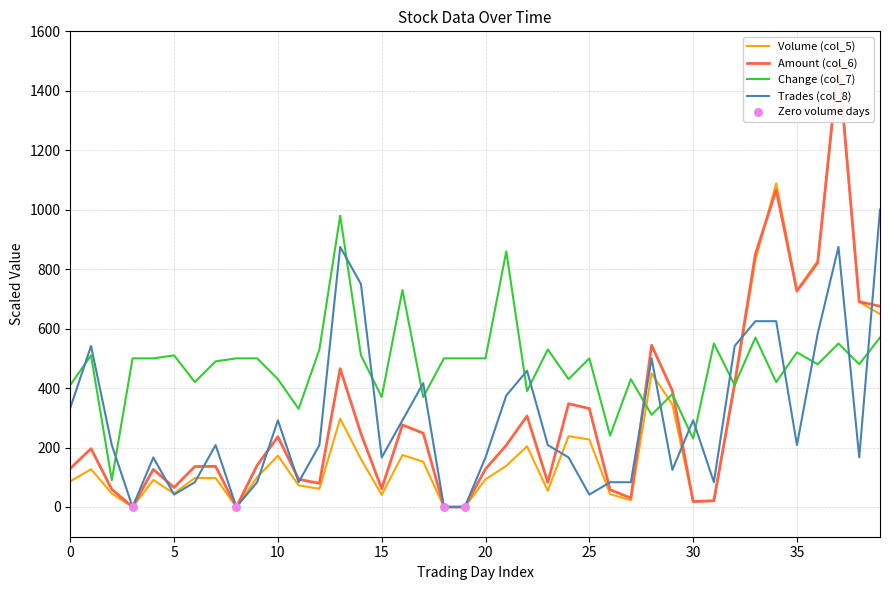

Which series has the largest Y range (max minus min)?

Volume (col_5)